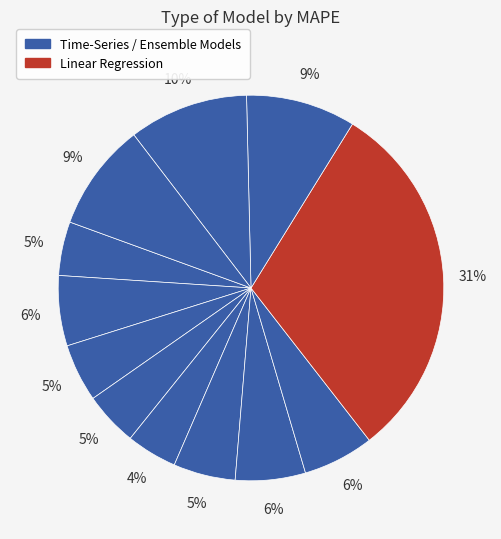

Does any single category account for the majority?

No